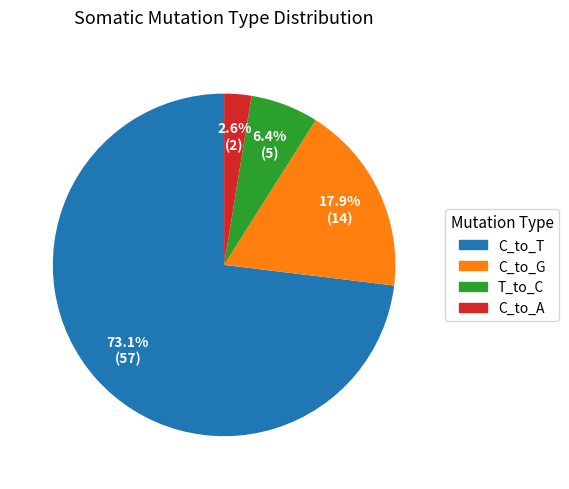

What portion of the pie excludes T_to_C?

93.6%